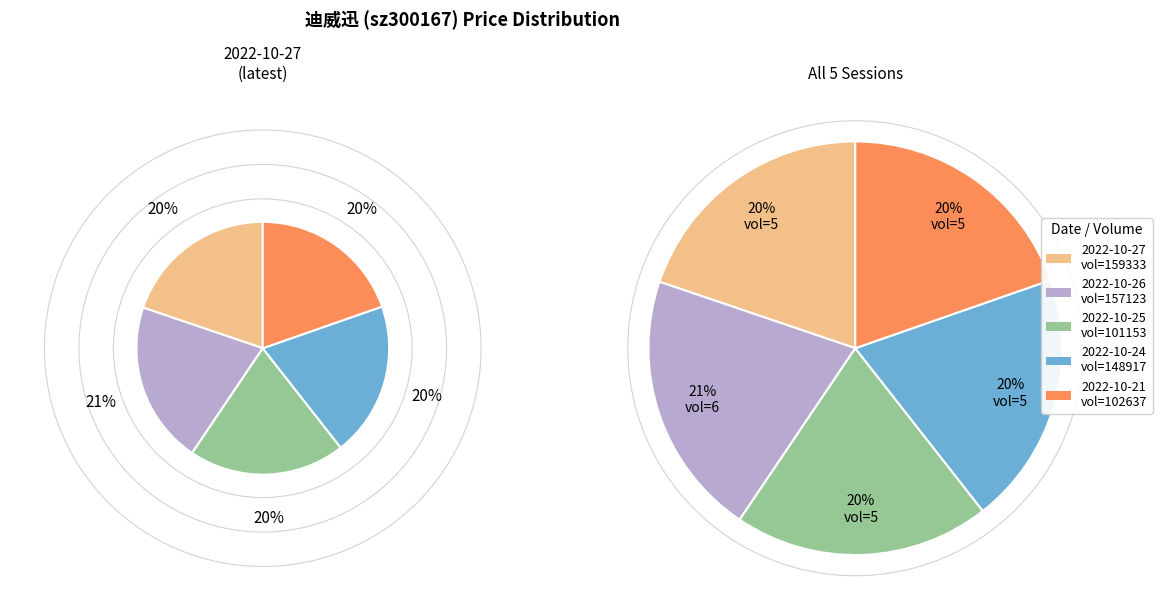

Rank the categories by value from highest to lowest.

157123, 101153, 159333, 148917, 102637